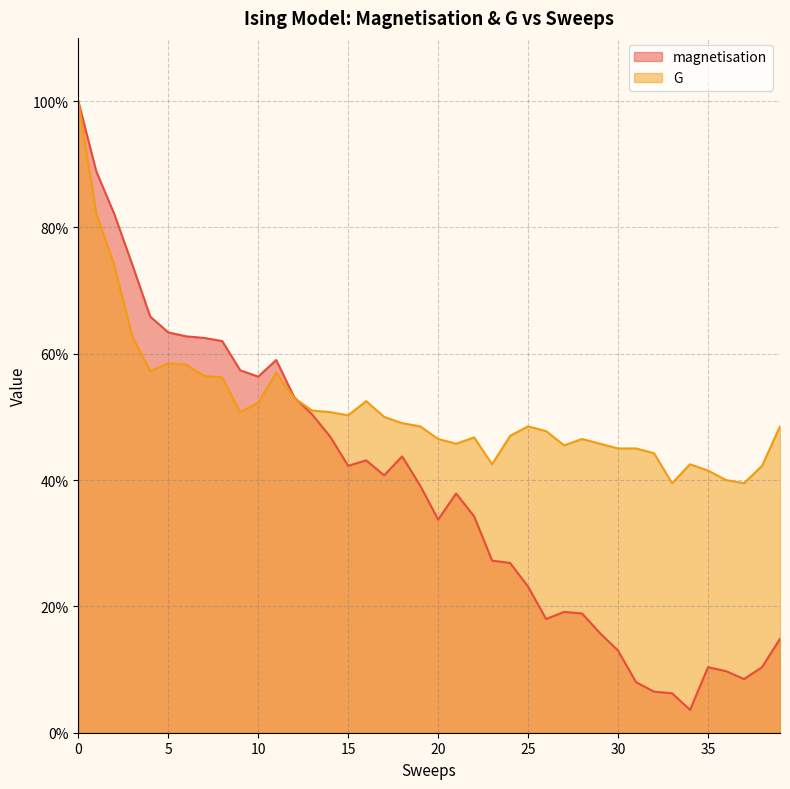

Between which two adjacent categories do magnetisation and G first intersect?

12 and 13